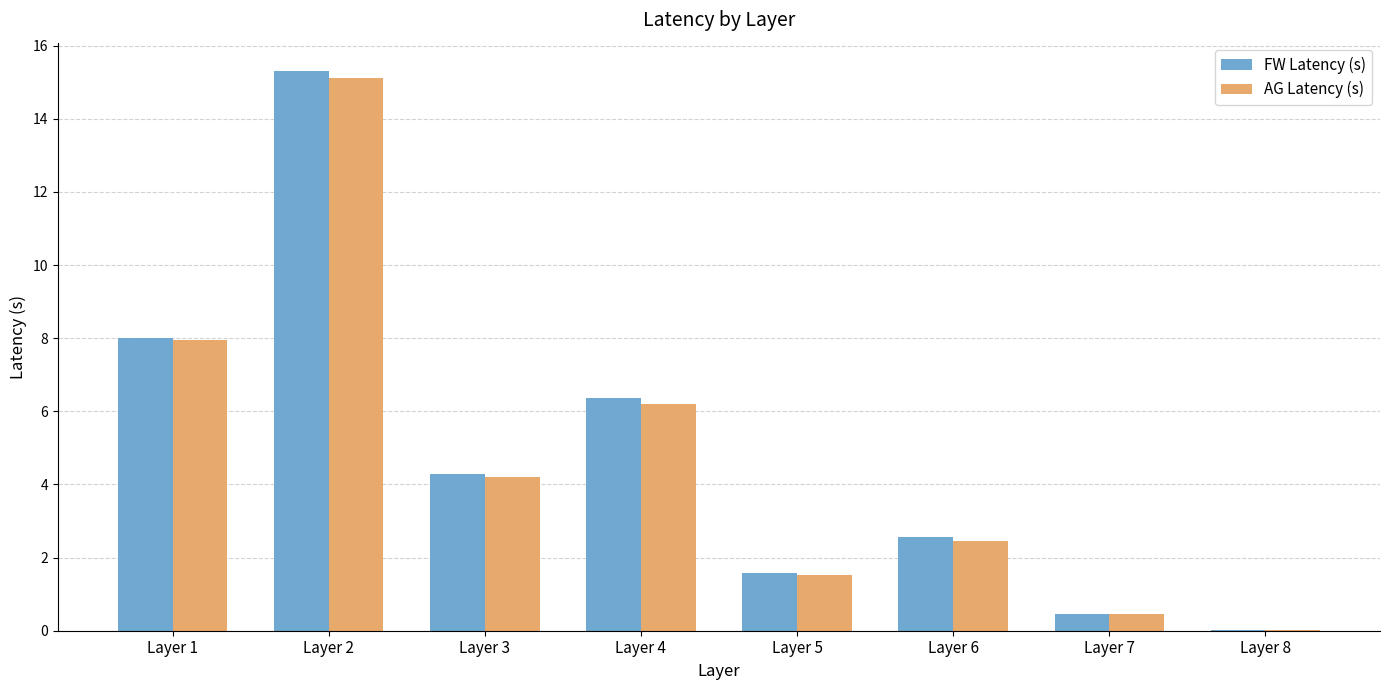

Between Layer 3 and Layer 8, which series saw the biggest shift?

FW Latency (s)